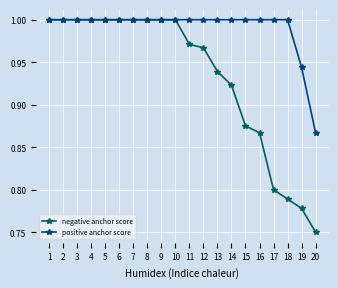

Which category has the lowest value in the negative anchor score series?

20